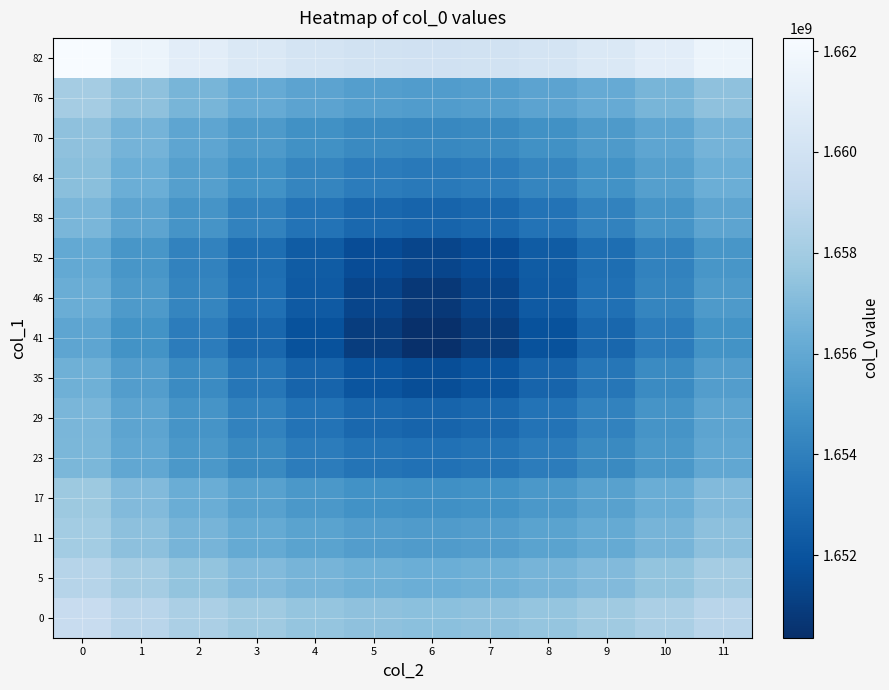

Reading left to right, what are all the values shown in this chart?

0: 0=1659391395.4	1=1658800587.2	2=1658286709.0	3=1657864456.2	4=1657548796.3	5=1657353082.0	6=1657286709.0	7=1657353082.0	8=1657548796.3	9=1657864456.2	10=1658286709.0	11=1658800587.2
5: 0=1658697460.0	1=1658052166.7	2=1657483725.8	3=1657010467.5	4=1656652292.3	5=1656428030.2	6=1656351557.0	7=1656428030.2	8=1656652292.3	9=1657010467.5	10=1657483725.8	11=1658052166.7
11: 0=1657998109.3	1=1657291733.4	2=1656659434.3	3=1656123681.0	4=1655711049.0	5=1655448868.9	6=1655358699.0	7=1655448868.9	8=1655711049.0	9=1656123681.0	10=1656659434.3	11=1657291733.4
17: 0=1657754318.4	1=1656981130.5	2=1656275115.7	3=1655662645.4	4=1655178747.3	5=1654864090.7	6=1654754318.4	7=1654864090.7	8=1655178747.3	9=1655662645.4	10=1656275115.7	11=1656981130.5
23: 0=1656808514.0	1=1655965569.8	2=1655177364.9	3=1654472064.2	4=1653893420.9	5=1653502346.9	6=1653362292.0	7=1653502346.9	8=1653893420.9	9=1654472064.2	10=1655177364.9	11=1655965569.8
29: 0=1656754318.4	1=1655844488.4	2=1654971309.0	3=1654159443.3	4=1653455880.6	5=1652946900.8	6=1652754318.4	7=1652946900.8	8=1653455880.6	9=1654159443.3	10=1654971309.0	11=1655844488.4
35: 0=1656438976.9	1=1655474471.7	2=1654526320.3	3=1653608420.4	4=1652754318.4	5=1652057094.1	6=1651754318.4	7=1652057094.1	8=1652754318.4	9=1653608420.4	10=1654526320.3	11=1655474471.7
41: 0=1655886680.3	1=1654890820.8	2=1653897011.9	3=1652907264.3	4=1651927435.8	5=1650983917.0	6=1650365883.0	7=1650983917.0	8=1651927435.8	9=1652907264.3	10=1653897011.9	11=1654890820.8
46: 0=1656275115.7	1=1655279256.3	2=1654285447.3	3=1653295699.7	4=1652315871.3	5=1651372352.4	6=1650754318.4	7=1651372352.4	8=1652315871.3	9=1653295699.7	10=1654285447.3	11=1655279256.3
52: 0=1656054143.4	1=1655089638.3	2=1654141486.9	3=1653223587.0	4=1652369485.0	5=1651672260.6	6=1651369485.0	7=1651672260.6	8=1652369485.0	9=1653223587.0	10=1654141486.9	11=1655089638.3
58: 0=1656754318.4	1=1655844488.4	2=1654971309.0	3=1654159443.3	4=1653455880.6	5=1652946900.8	6=1652754318.4	7=1652946900.8	8=1653455880.6	9=1654159443.3	10=1654971309.0	11=1655844488.4
64: 0=1657200540.4	1=1656357596.3	2=1655569391.4	3=1654864090.7	4=1654285447.3	5=1653894373.4	6=1653754318.4	7=1653894373.4	8=1654285447.3	9=1654864090.7	10=1655569391.4	11=1656357596.3
70: 0=1657373102.0	1=1656599914.0	2=1655893899.3	3=1655281428.9	4=1654797530.9	5=1654482874.2	6=1654373102.0	7=1654482874.2	8=1654797530.9	9=1655281428.9	10=1655893899.3	11=1656599914.0
76: 0=1658044957.3	1=1657338581.4	2=1656706282.3	3=1656170529.0	4=1655757897.0	5=1655495716.9	6=1655405547.0	7=1655495716.9	8=1655757897.0	9=1656170529.0	10=1656706282.3	11=1657338581.4
82: 0=1662261495.0	1=1661616201.7	2=1661047760.8	3=1660574502.5	4=1660216327.3	5=1659992065.2	6=1659915592.0	7=1659992065.2	8=1660216327.3	9=1660574502.5	10=1661047760.8	11=1661616201.7